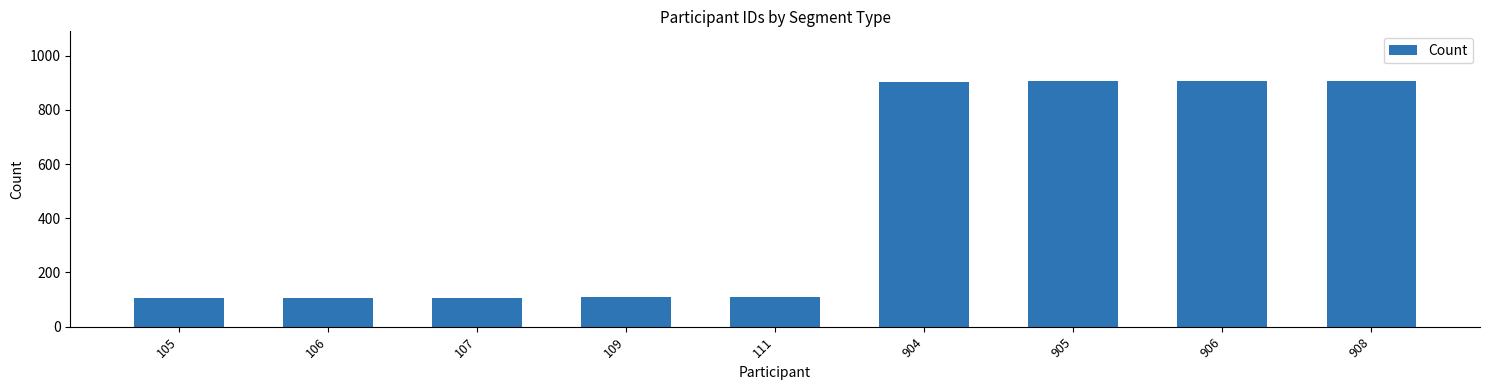

Are the bars horizontal?

No